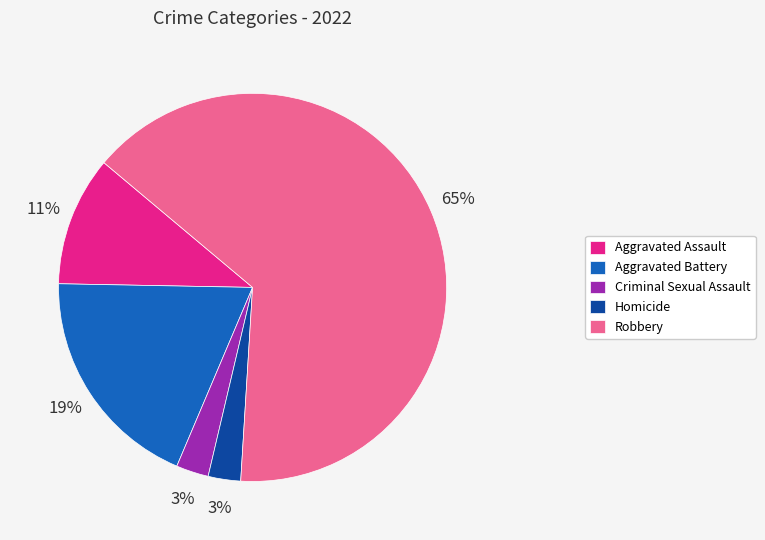

To the nearest percent, what is the combined percentage of Aggravated Battery and Homicide?

22%